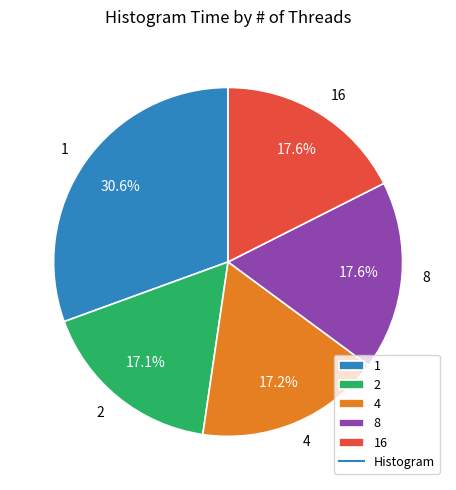

Is 1 the majority of the pie?

No